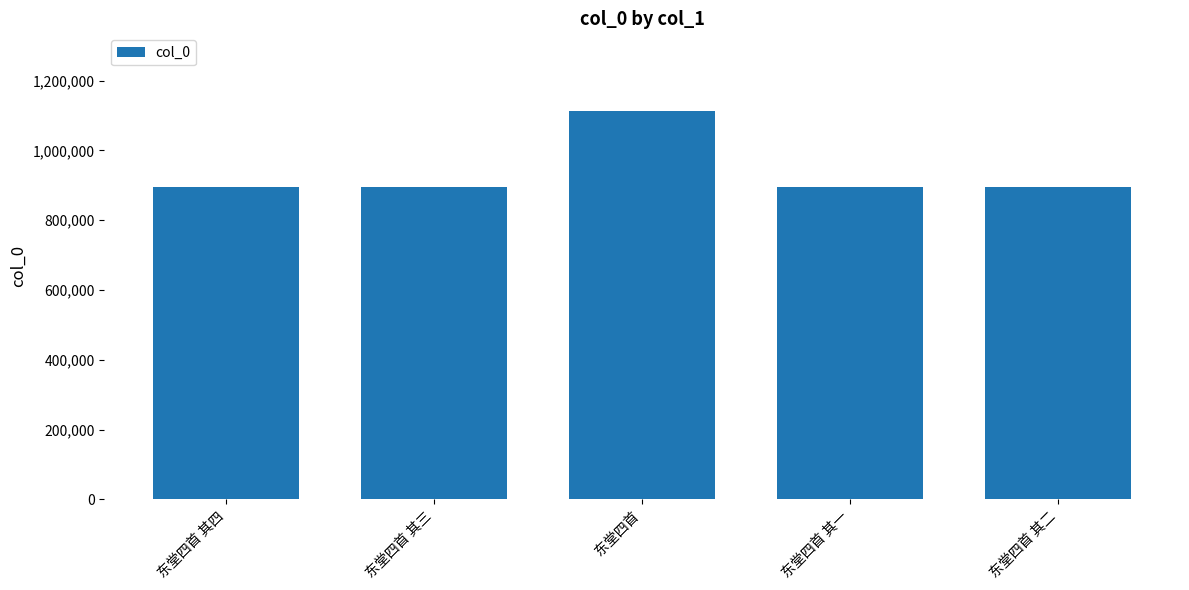

What value does the data have at 东堂四首, to the nearest 10?

1112730